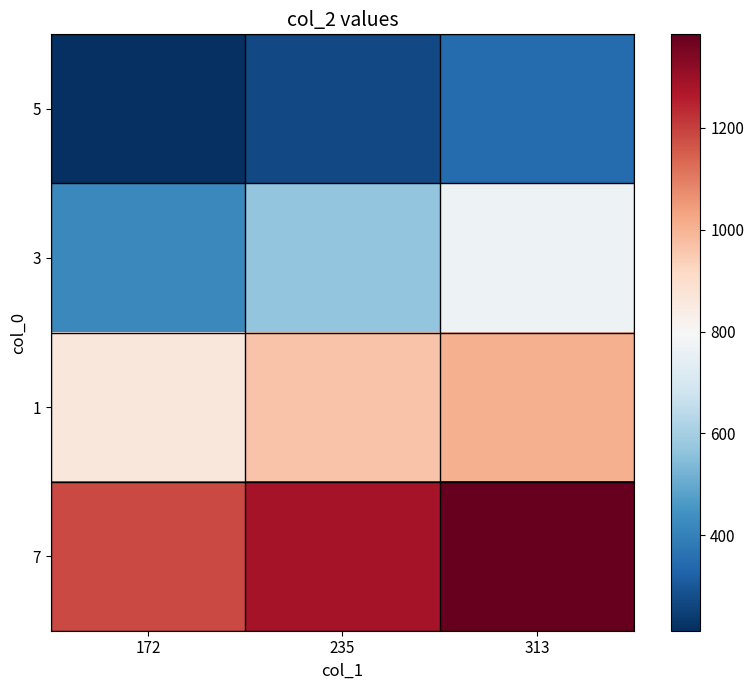

Reading left to right, transcribe all the data shown in this chart.

5: 172=213	235=272	313=350
3: 172=421	235=569	313=769
1: 172=862	235=967	313=1004
7: 172=1182	235=1284	313=1383